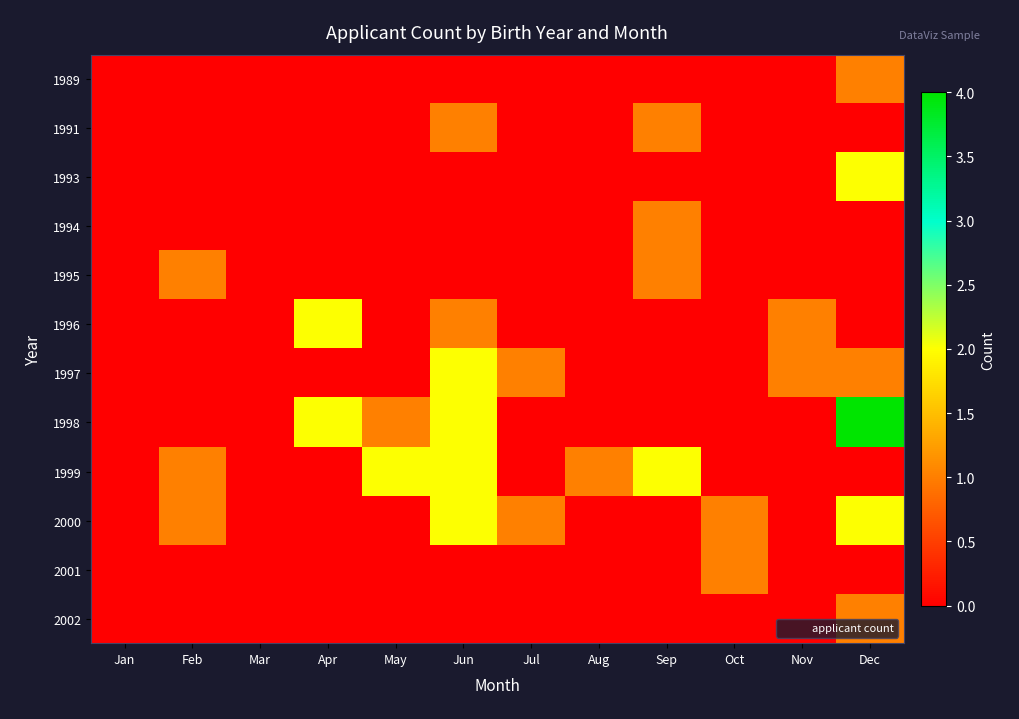

Reading right to left, transcribe all the data shown in this chart.

1989: Dec=1	Nov=0	Oct=0	Sep=0	Aug=0	Jul=0	Jun=0	May=0	Apr=0	Mar=0	Feb=0	Jan=0
1991: Dec=0	Nov=0	Oct=0	Sep=1	Aug=0	Jul=0	Jun=1	May=0	Apr=0	Mar=0	Feb=0	Jan=0
1993: Dec=2	Nov=0	Oct=0	Sep=0	Aug=0	Jul=0	Jun=0	May=0	Apr=0	Mar=0	Feb=0	Jan=0
1994: Dec=0	Nov=0	Oct=0	Sep=1	Aug=0	Jul=0	Jun=0	May=0	Apr=0	Mar=0	Feb=0	Jan=0
1995: Dec=0	Nov=0	Oct=0	Sep=1	Aug=0	Jul=0	Jun=0	May=0	Apr=0	Mar=0	Feb=1	Jan=0
1996: Dec=0	Nov=1	Oct=0	Sep=0	Aug=0	Jul=0	Jun=1	May=0	Apr=2	Mar=0	Feb=0	Jan=0
1997: Dec=1	Nov=1	Oct=0	Sep=0	Aug=0	Jul=1	Jun=2	May=0	Apr=0	Mar=0	Feb=0	Jan=0
1998: Dec=4	Nov=0	Oct=0	Sep=0	Aug=0	Jul=0	Jun=2	May=1	Apr=2	Mar=0	Feb=0	Jan=0
1999: Dec=0	Nov=0	Oct=0	Sep=2	Aug=1	Jul=0	Jun=2	May=2	Apr=0	Mar=0	Feb=1	Jan=0
2000: Dec=2	Nov=0	Oct=1	Sep=0	Aug=0	Jul=1	Jun=2	May=0	Apr=0	Mar=0	Feb=1	Jan=0
2001: Dec=0	Nov=0	Oct=1	Sep=0	Aug=0	Jul=0	Jun=0	May=0	Apr=0	Mar=0	Feb=0	Jan=0
2002: Dec=1	Nov=0	Oct=0	Sep=0	Aug=0	Jul=0	Jun=0	May=0	Apr=0	Mar=0	Feb=0	Jan=0